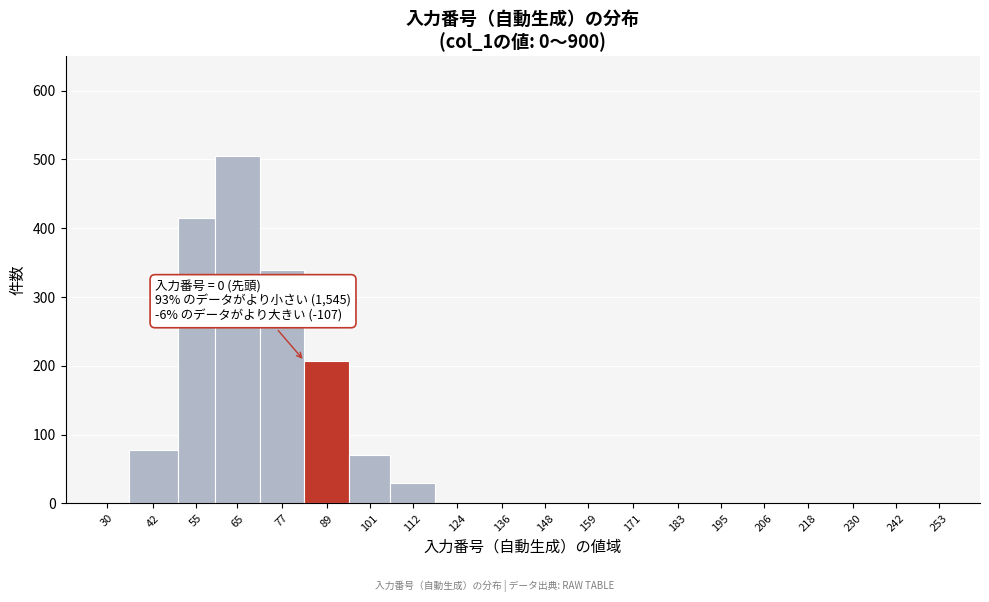

Reading left to right, list all the values displayed in this chart.

30=0	42=78	55=415	65=505	77=340	89=207	101=70	112=30	124=0	136=0	148=0	159=0	171=0	183=0	195=0	206=0	218=0	230=0	242=0	253=0